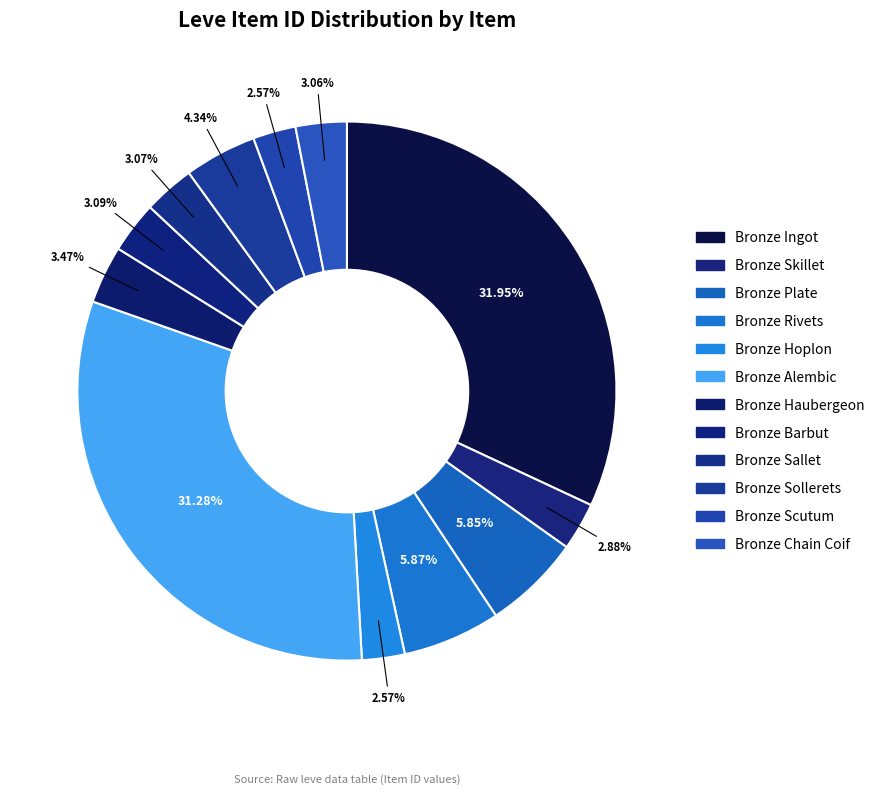

The Bronze Sallet slice represents 1% of the pie. True or false?

False